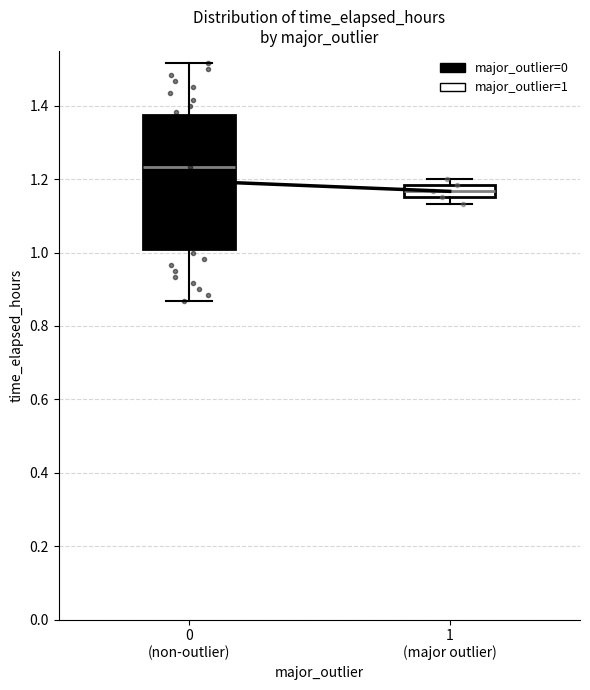

Which box's median line is the lowest?

1 (major outlier)